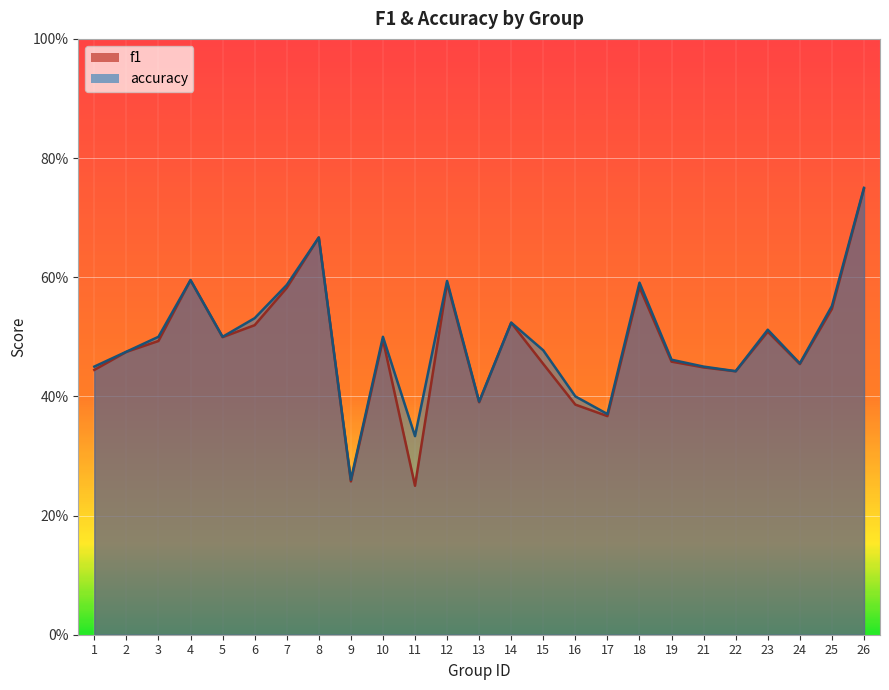

How many interior local peaks does the f1 series have?

7